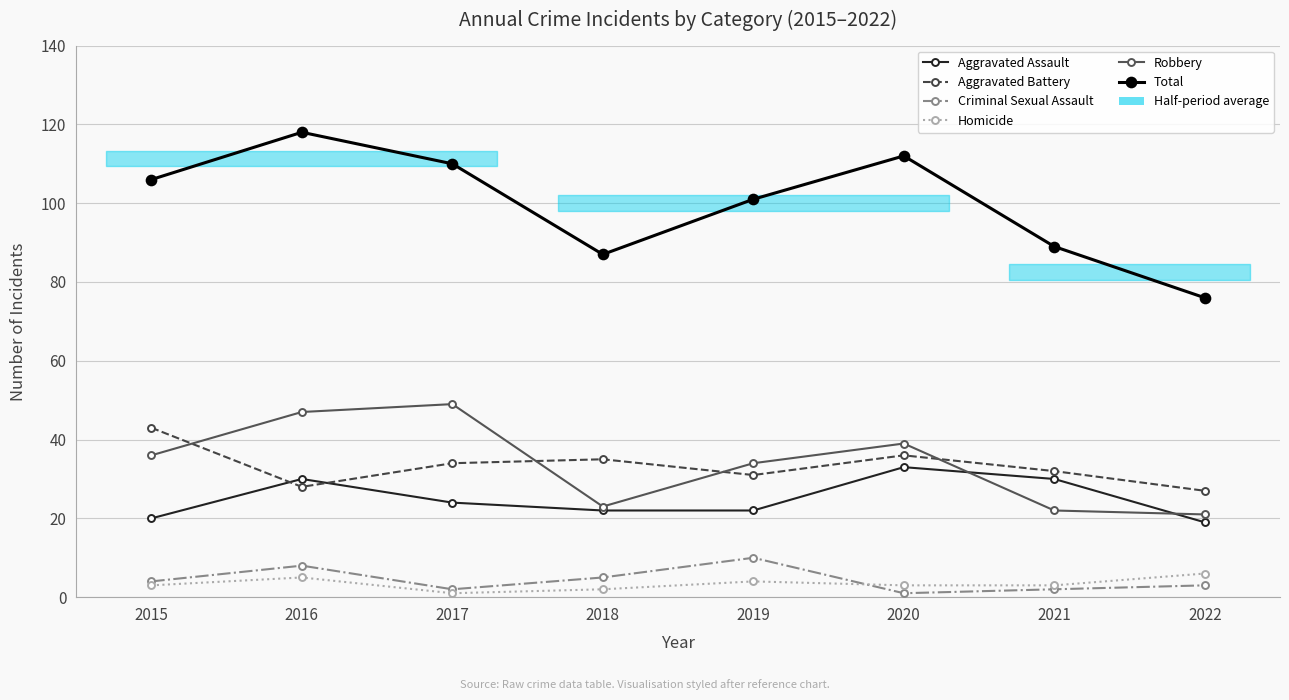

Reading right to left, what are all the values shown in this chart?

Aggravated Assault: 19	30	33	22	22	24	30	20
Aggravated Battery: 27	32	36	31	35	34	28	43
Criminal Sexual Assault: 3	2	1	10	5	2	8	4
Homicide: 6	3	3	4	2	1	5	3
Robbery: 21	22	39	34	23	49	47	36
Total: 76	89	112	101	87	110	118	106